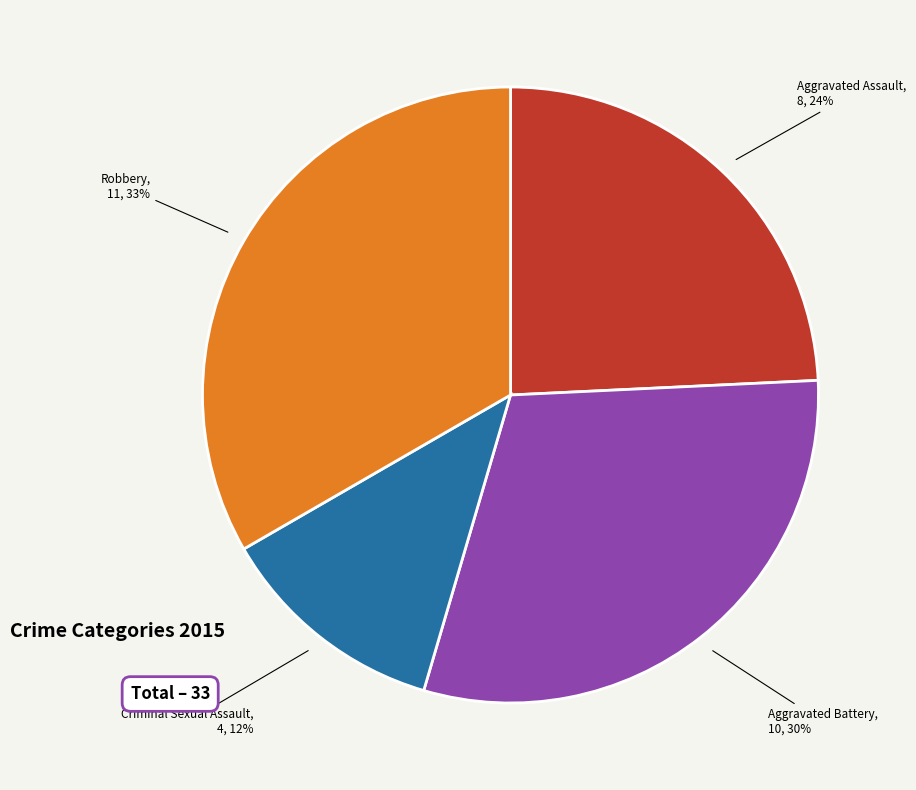

What is the ratio of the value at Criminal Sexual Assault to the value at Aggravated Assault?

0.5